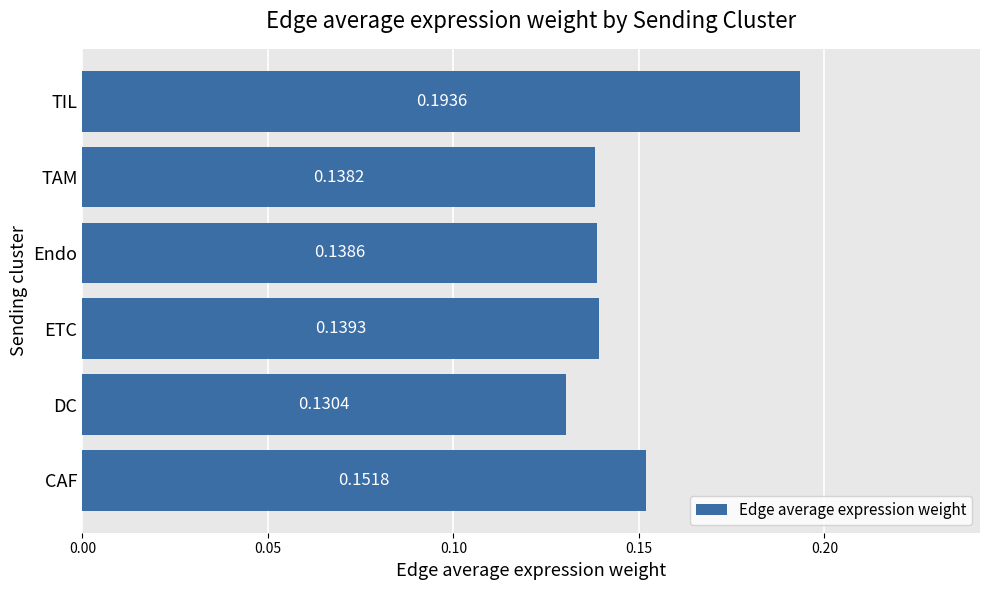

Count the number of data series in this chart.

1